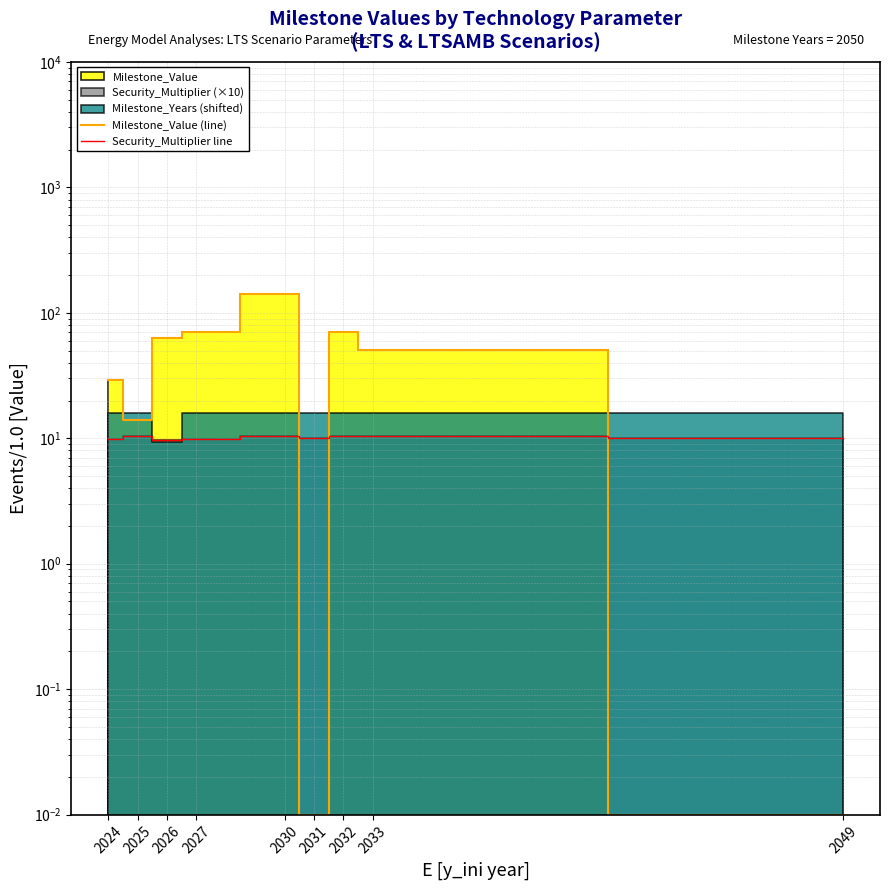

At how many categories does at least one series exceed 36?

5